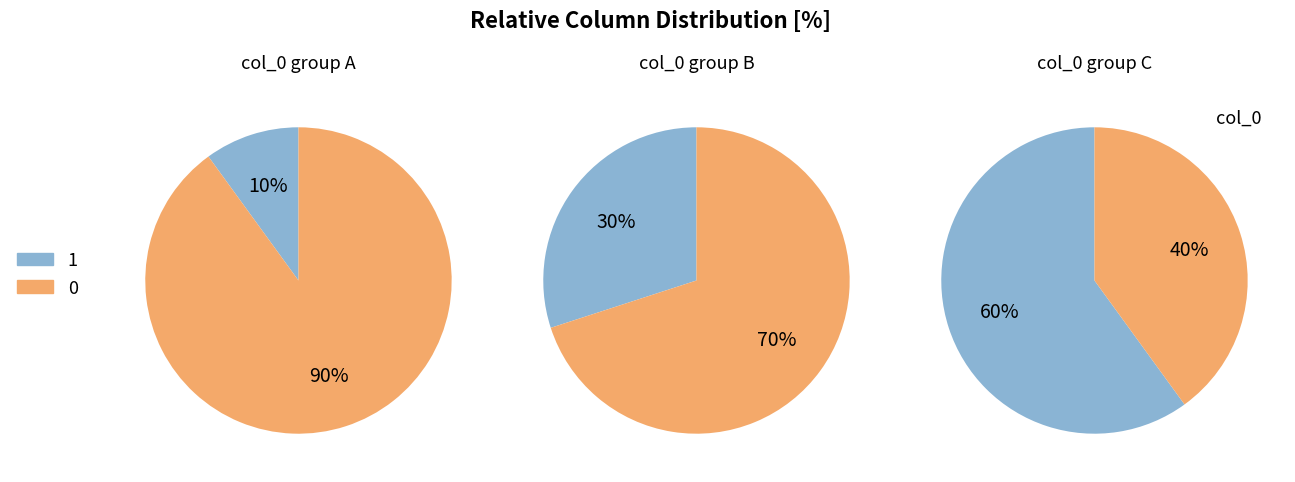

What percentage is NOT represented by 3?

100.0%